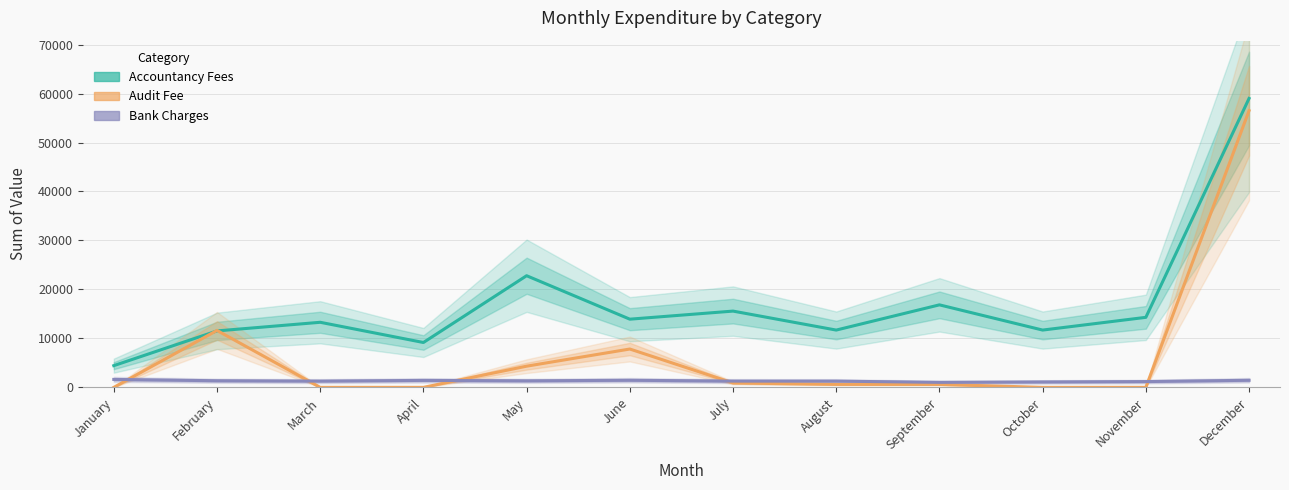

In Bank Charges, how many points are lower than both neighbors (excluding endpoints)?

3